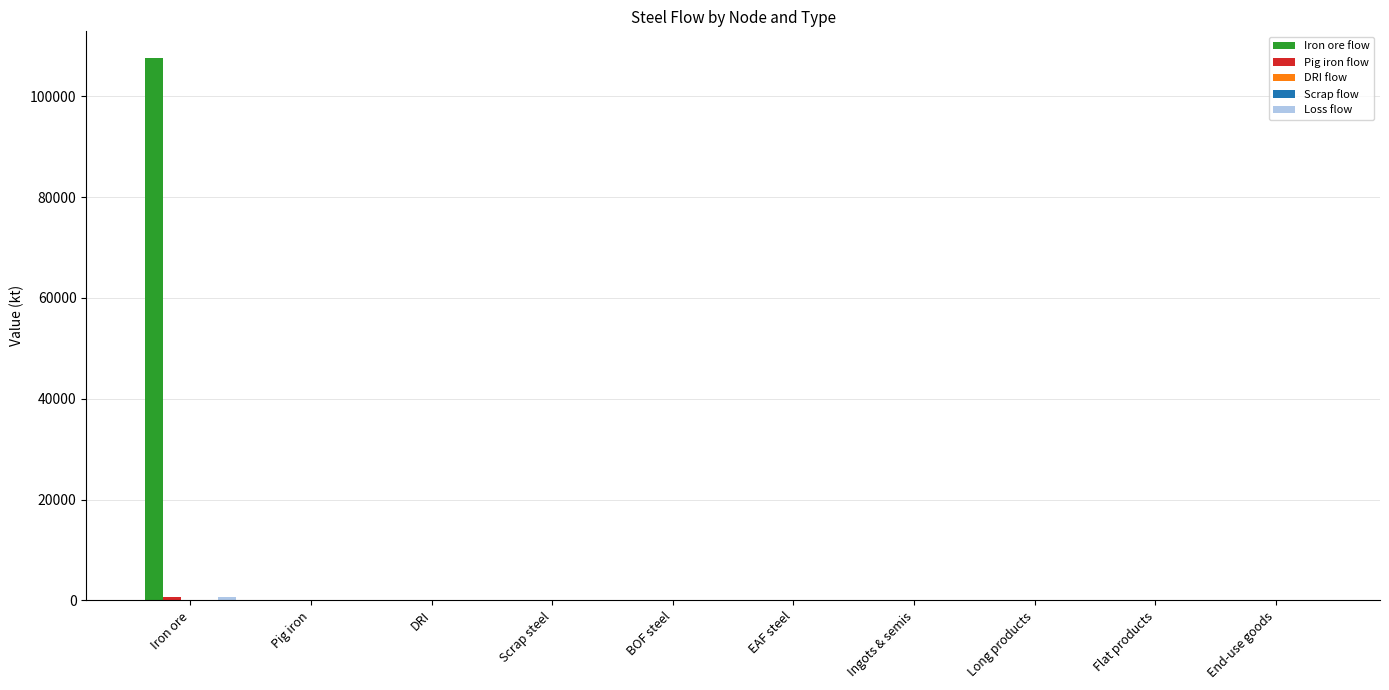

At which category is the sum across all series the highest?

Iron ore